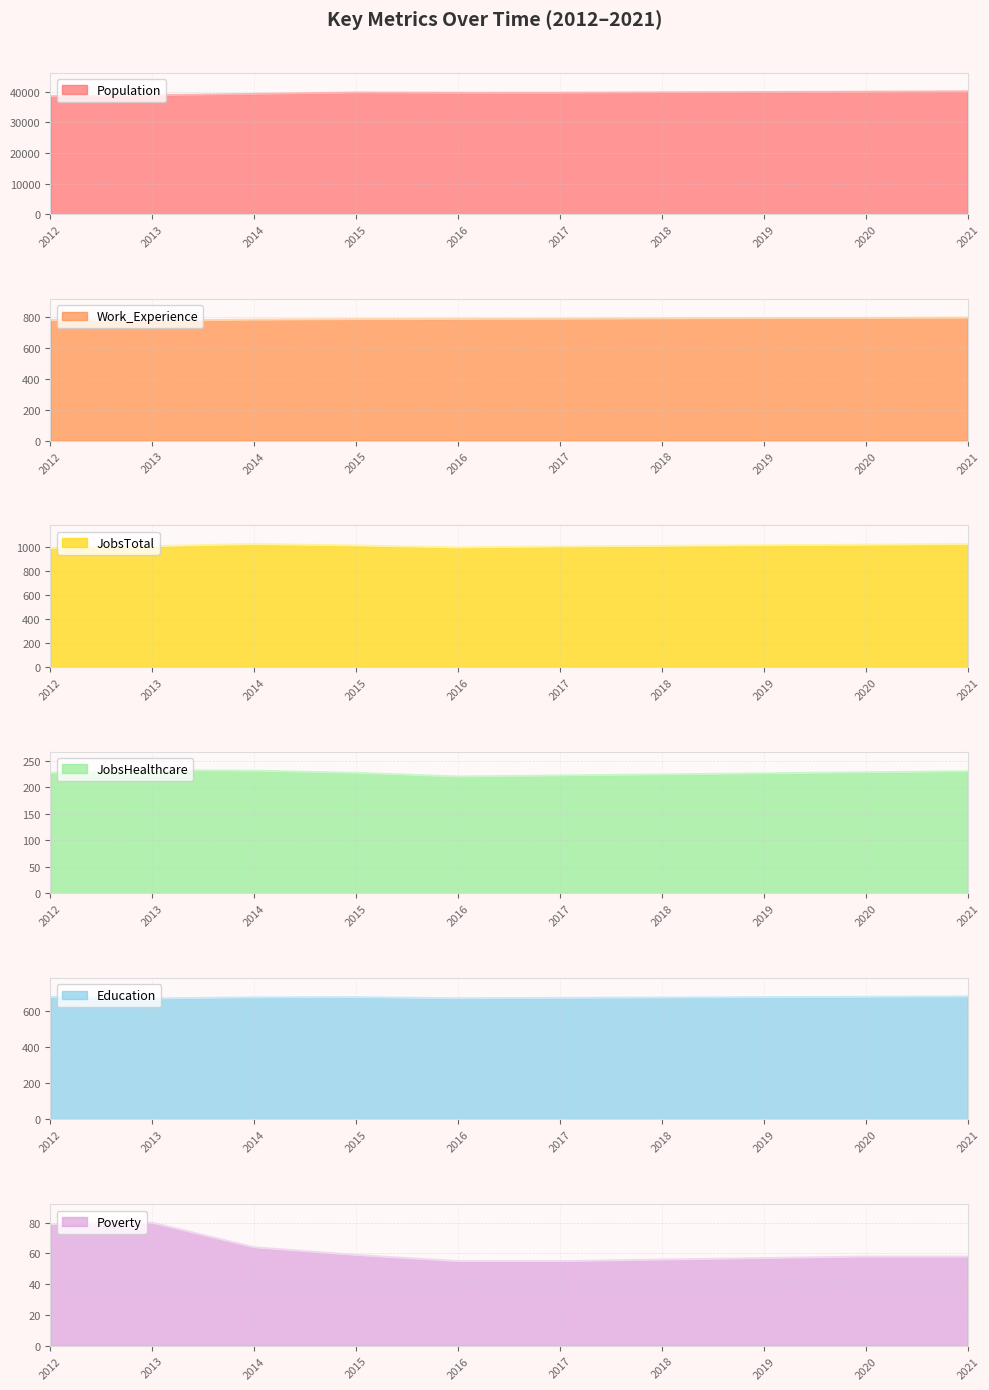

Which has a higher value, 2016 or 2020?

2020